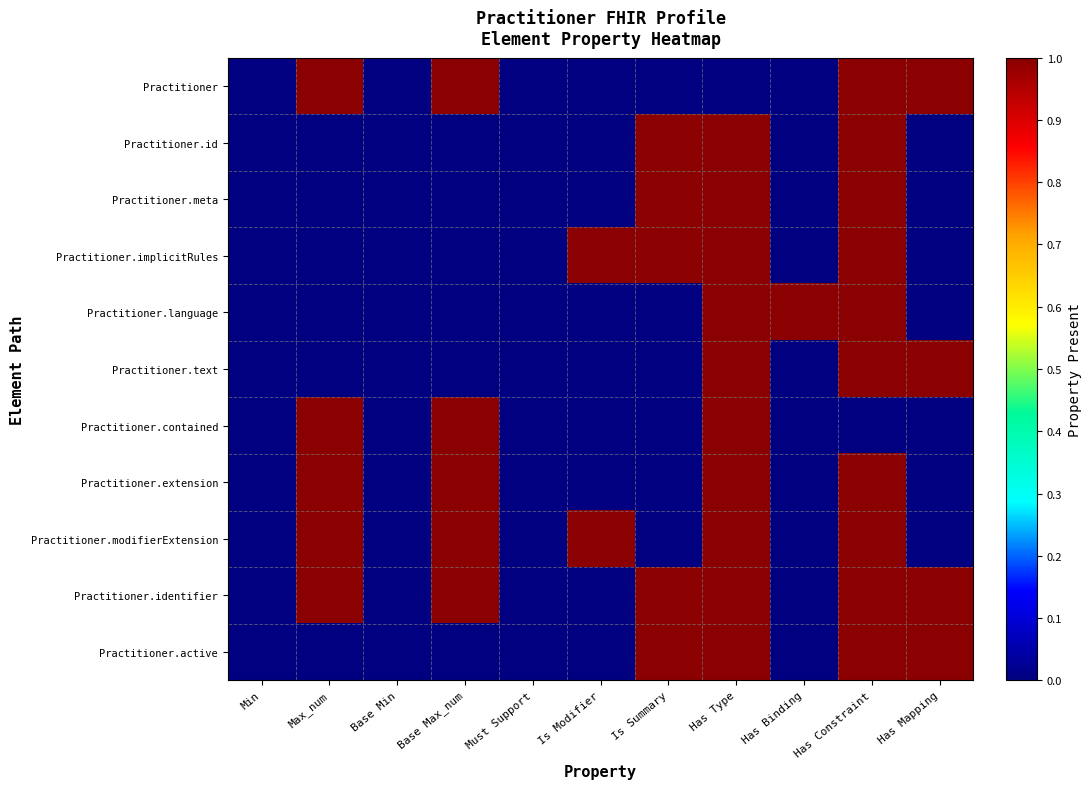

Which series changed the most between Is Summary and Has Type?

Practitioner.language